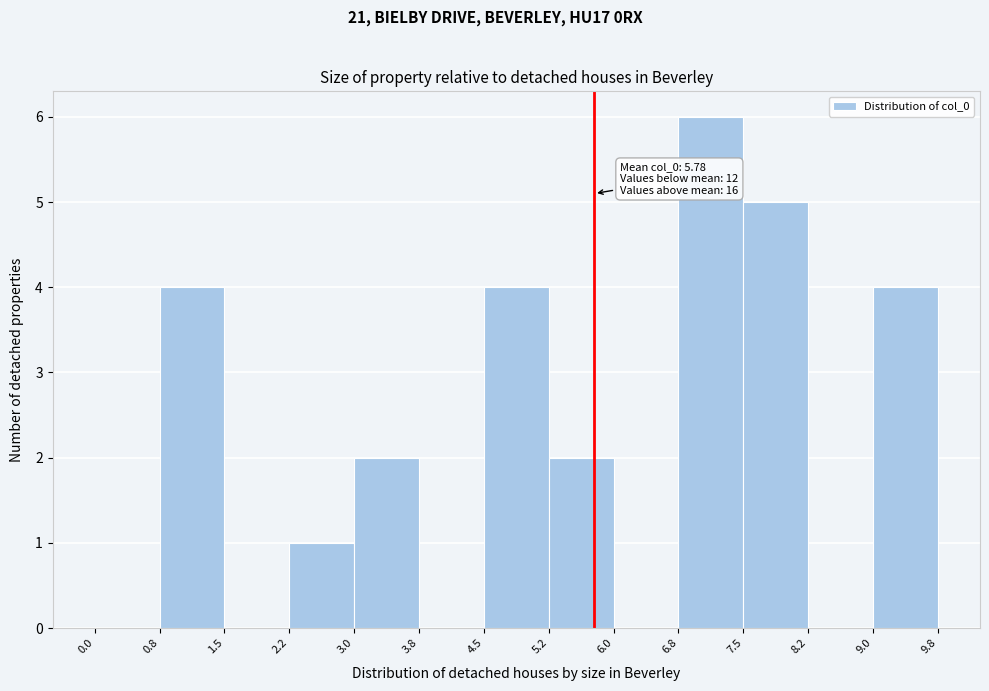

Over which range of the x-axis is the bar tallest?

6.8 to 7.5